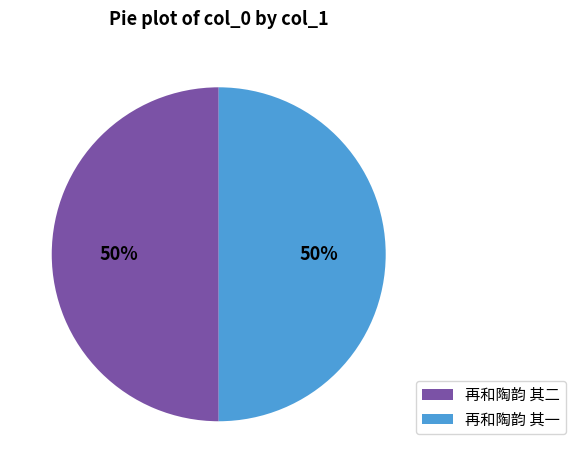

To the nearest percent, what percentage of the pie is 再和陶韵 其二?

50%